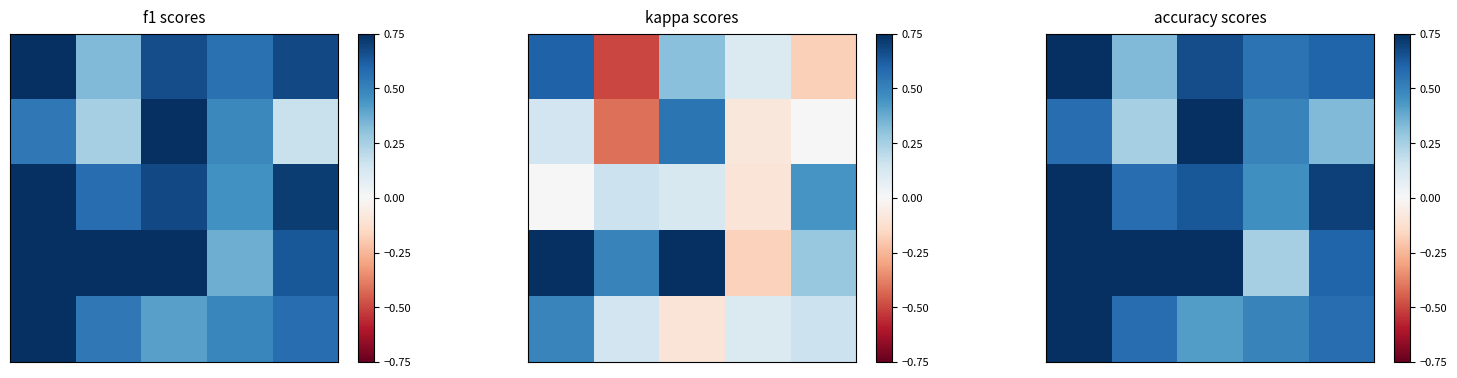

What is the total value across all series at 4?

2.8